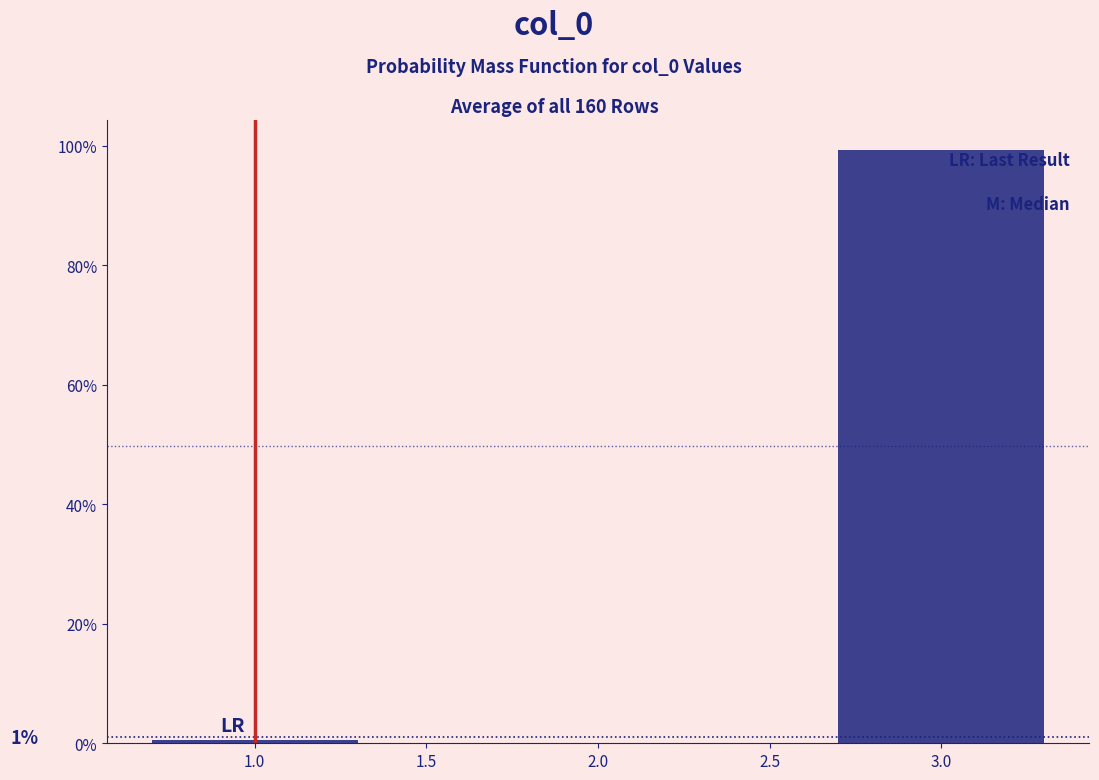

Does the chart contain any negative values?

No